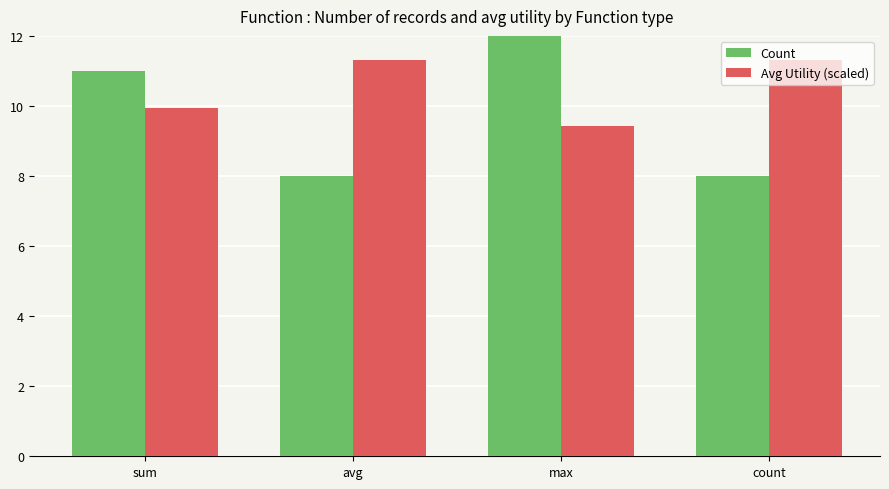

Where is Count nearest to the value 10?

sum